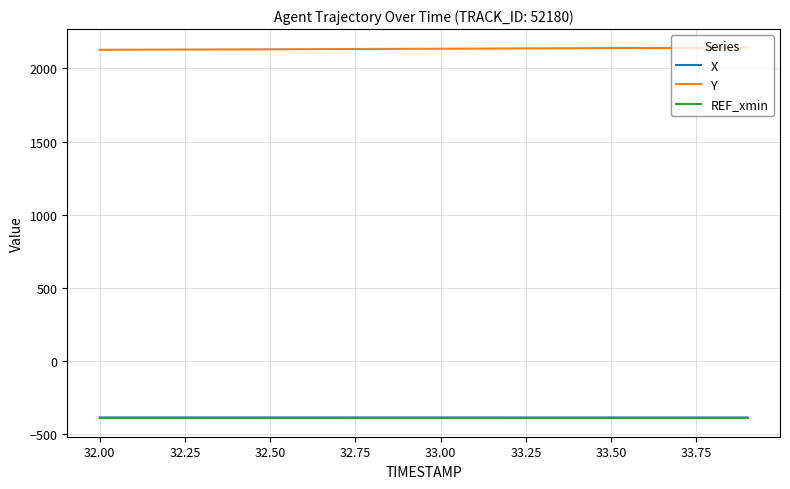

True or false: Y and X intersect in this chart.

False